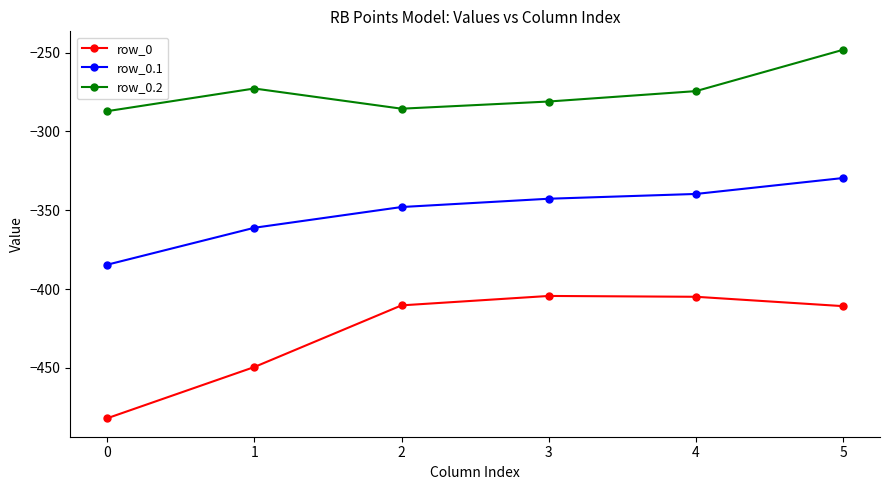

The row_0.1 series shows -138.3 at 0. True or false?

False